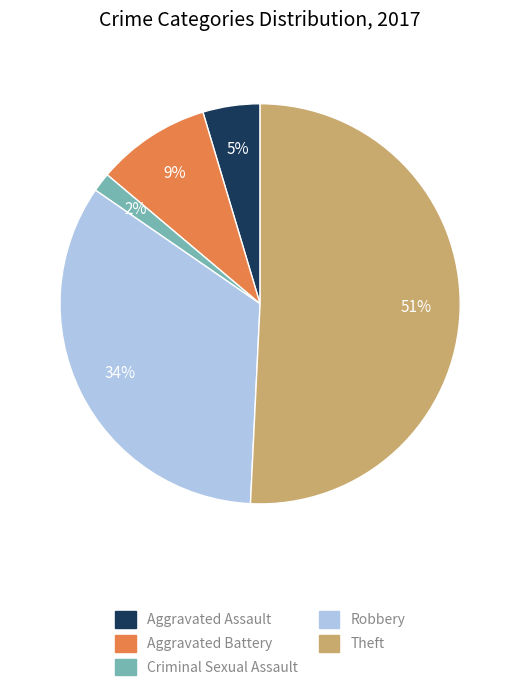

To the nearest percent, what is the difference between the largest and smallest slice percentages?

49%